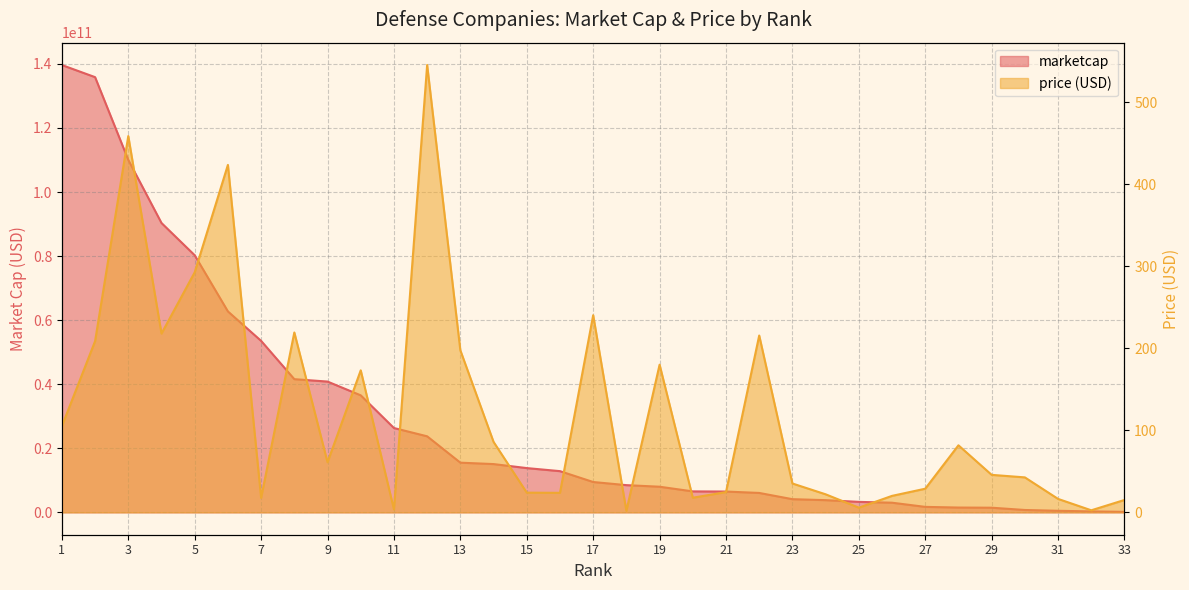

Between 5 and 26, which is larger?

5